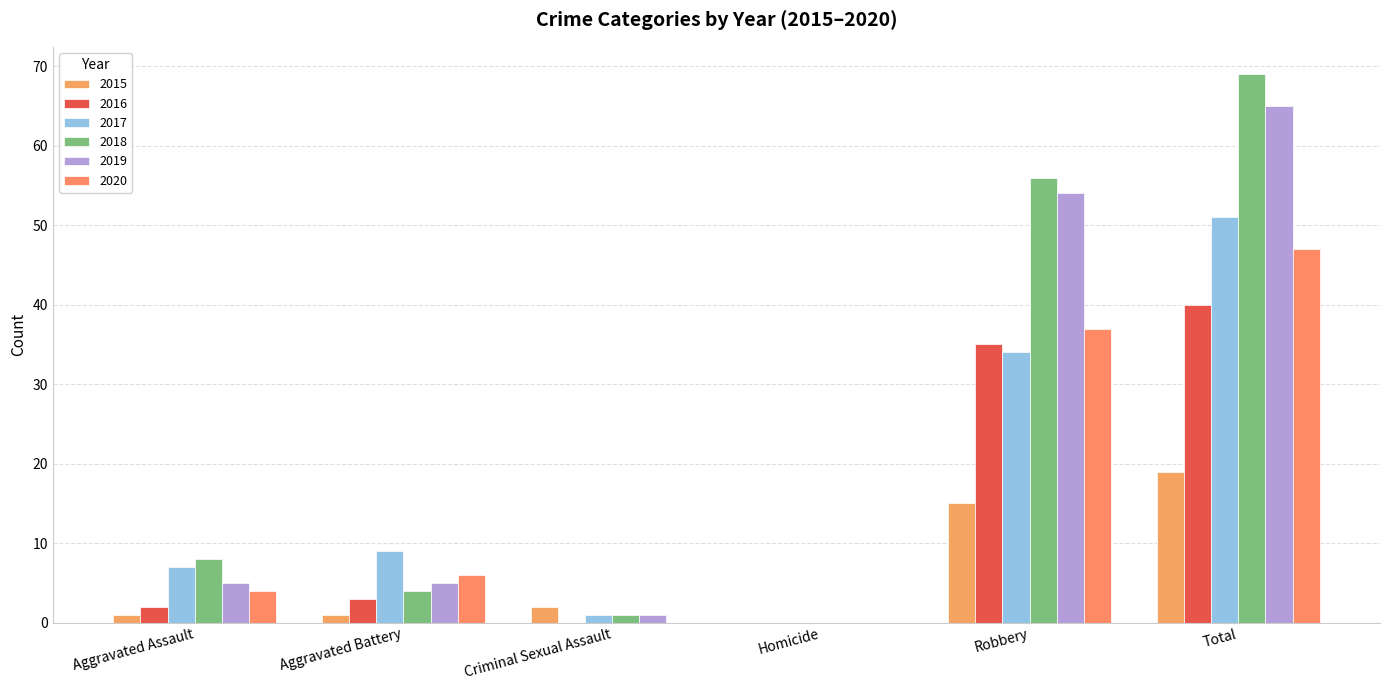

What is the label of the 6th bar from the right?

Aggravated Assault